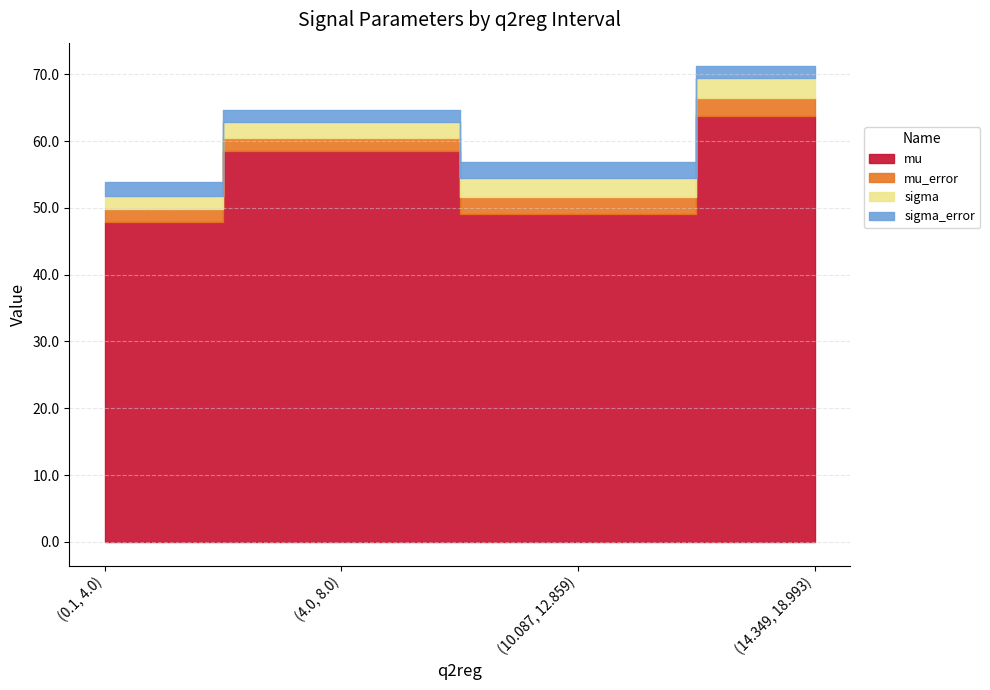

Rank the categories by mu_error value from highest to lowest.

(14.349, 18.993), (10.087, 12.859), (4.0, 8.0), (0.1, 4.0)